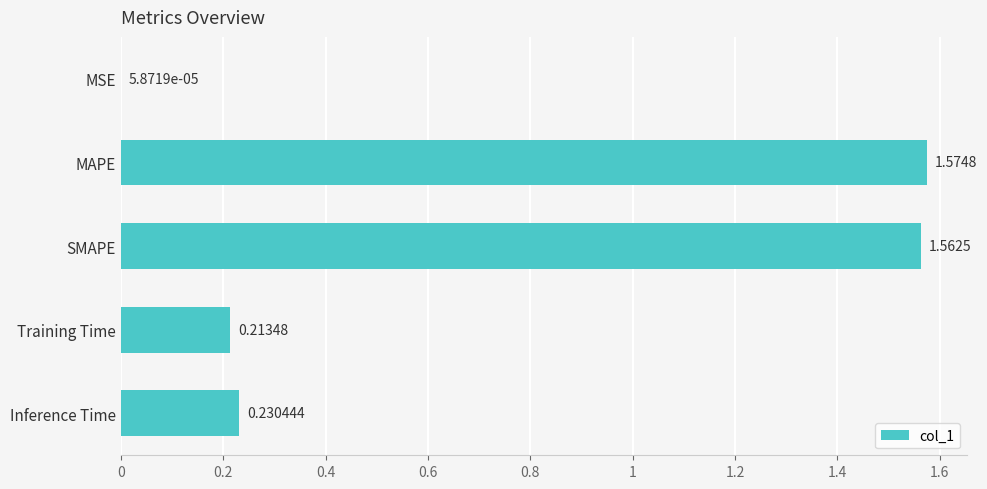

At which label is the value closest to 0?

MSE